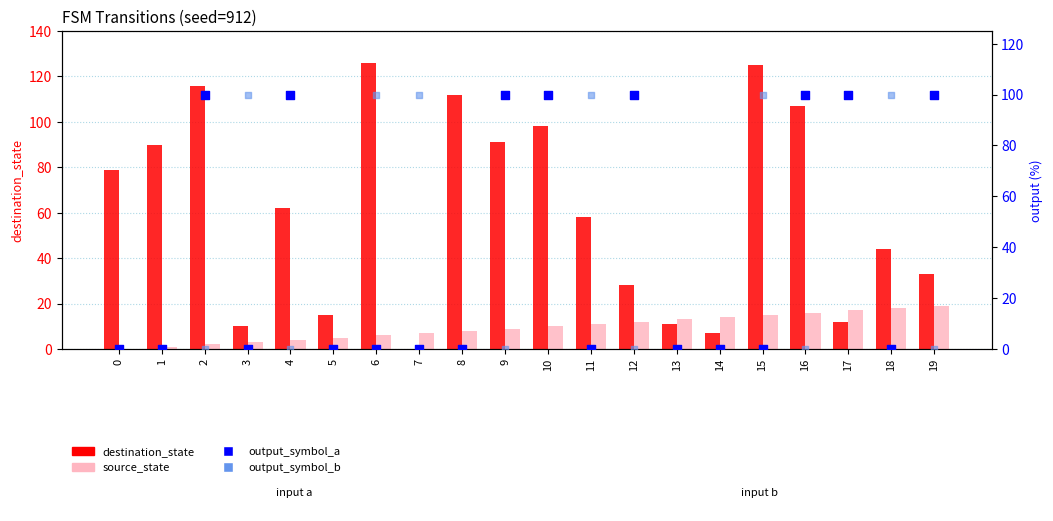

At how many categories does at least one series exceed 61?

17